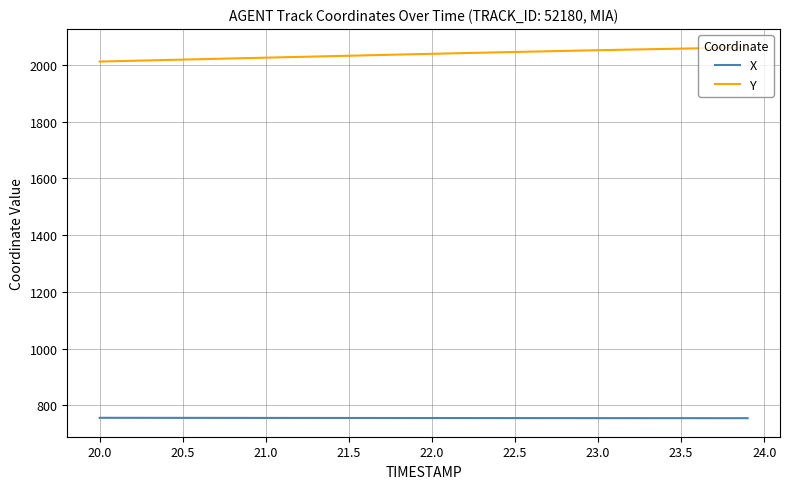

True or false: Y and X intersect in this chart.

False